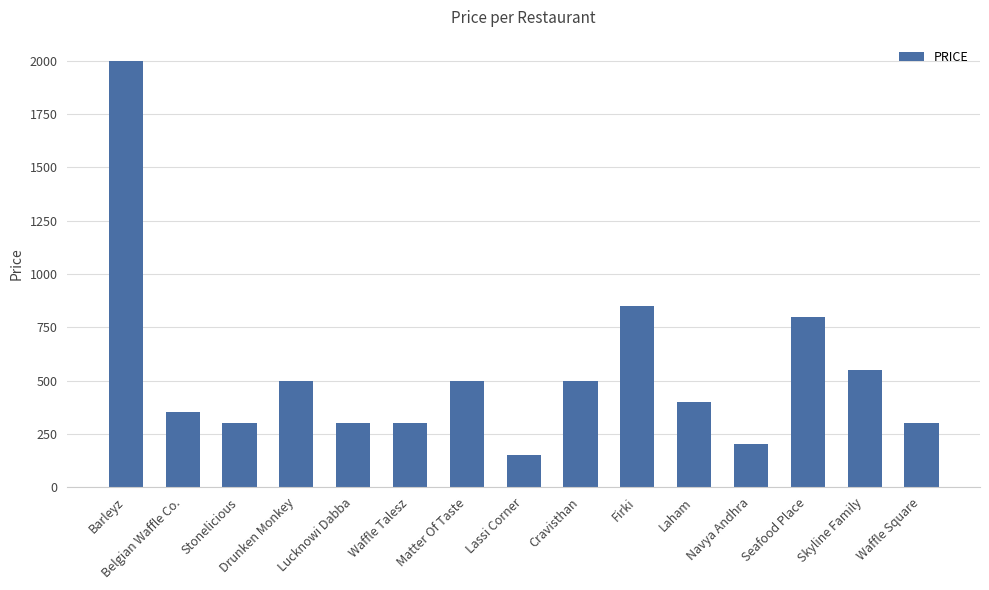

What position from the left is Waffle Talesz?

6